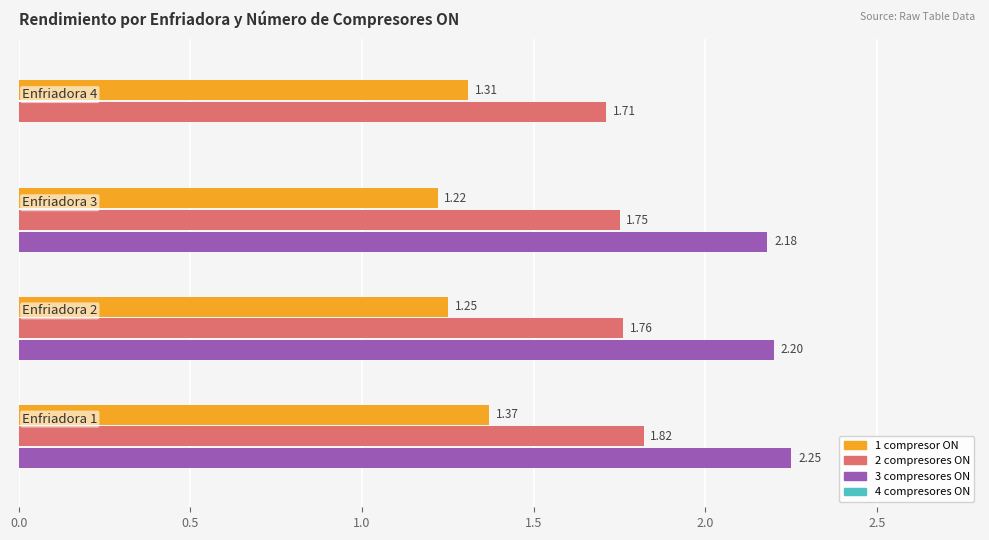

Which series has the largest total across all categories?

2 compresores ON